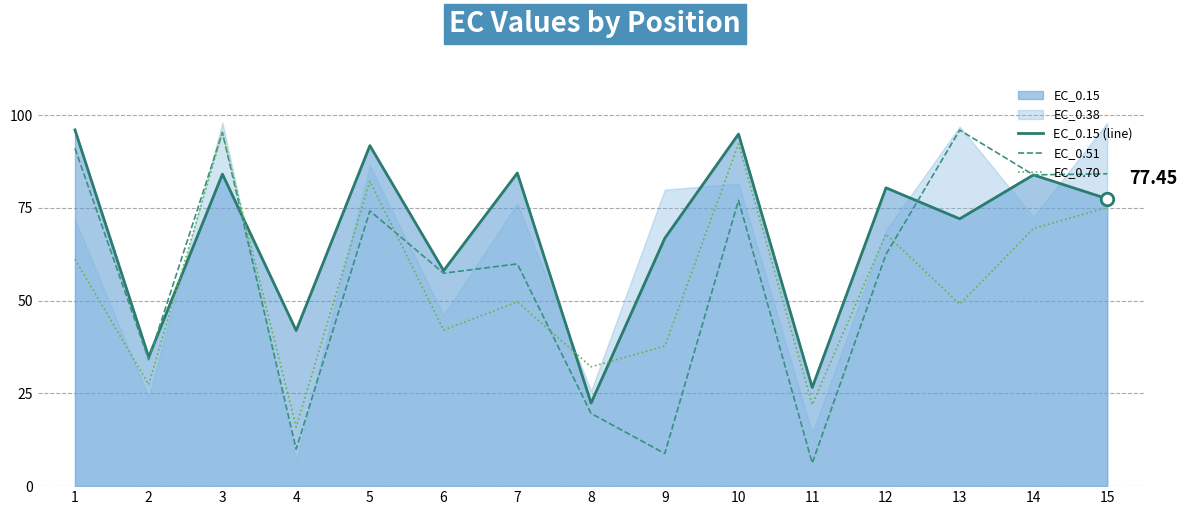

True or false: EC_0.15 (line) has more than 1 interior local peaks.

True